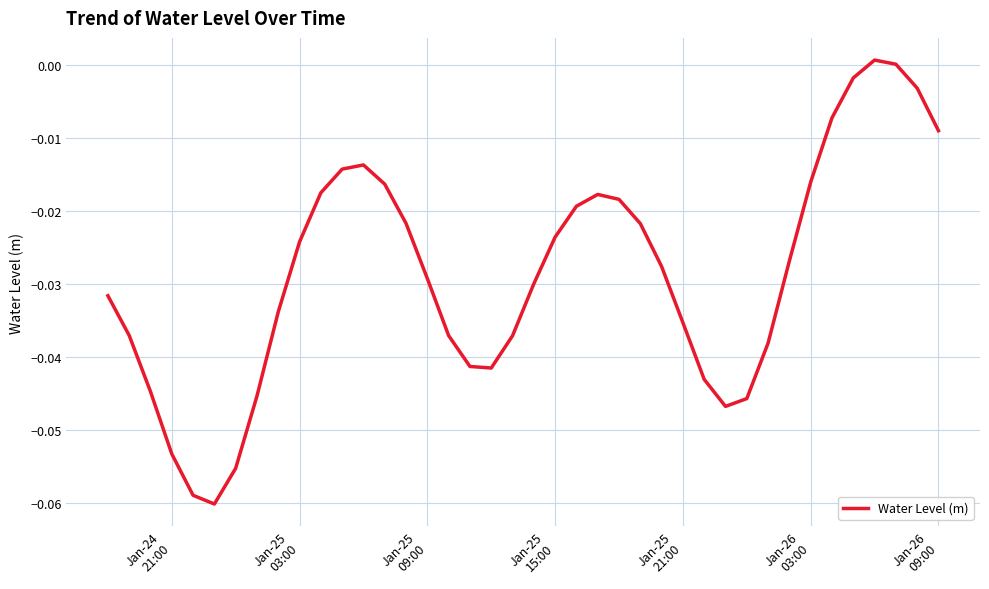

Reading left to right, transcribe all the data shown in this chart.

-0.0	-0.0	-0.0	-0.1	-0.1	-0.1	-0.1	-0.0	-0.0	-0.0	-0.0	-0.0	-0.0	-0.0	-0.0	-0.0	-0.0	-0.0	-0.0	-0.0	-0.0	-0.0	-0.0	-0.0	-0.0	-0.0	-0.0	-0.0	-0.0	-0.0	-0.0	-0.0	-0.0	-0.0	-0.0	-0.0	0.0	0.0	-0.0	-0.0